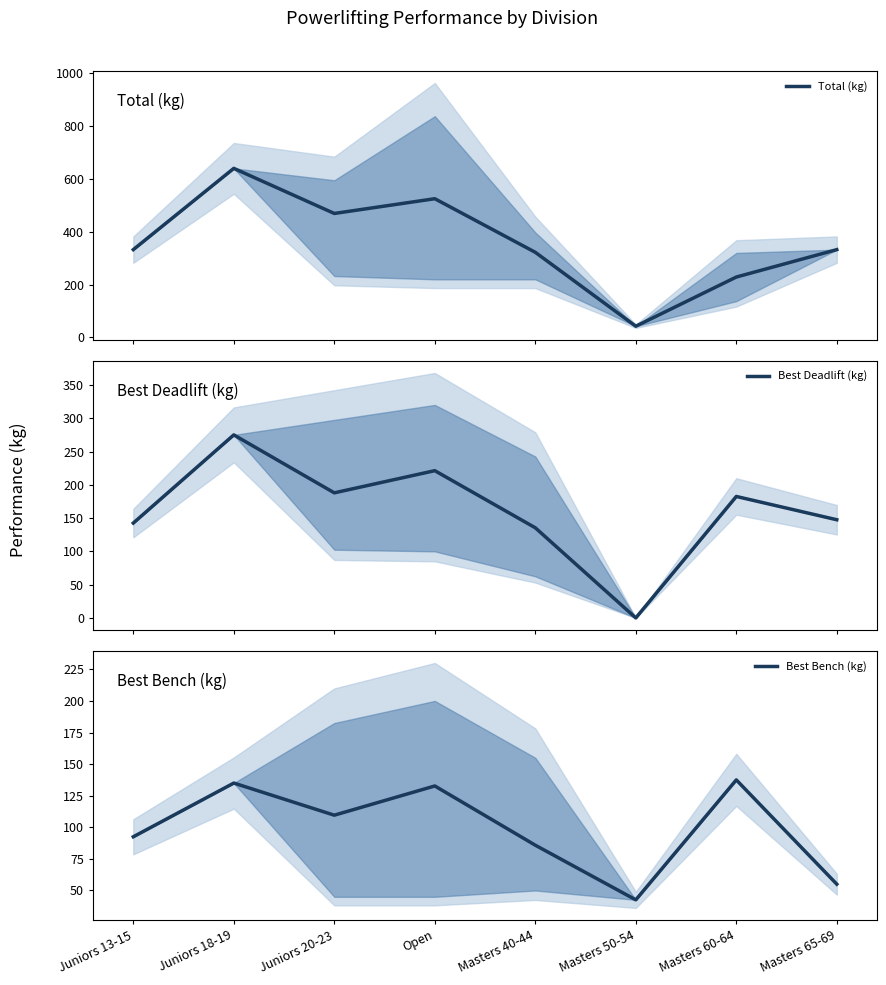

How many positive values does the Best Deadlift (kg) series have?

7